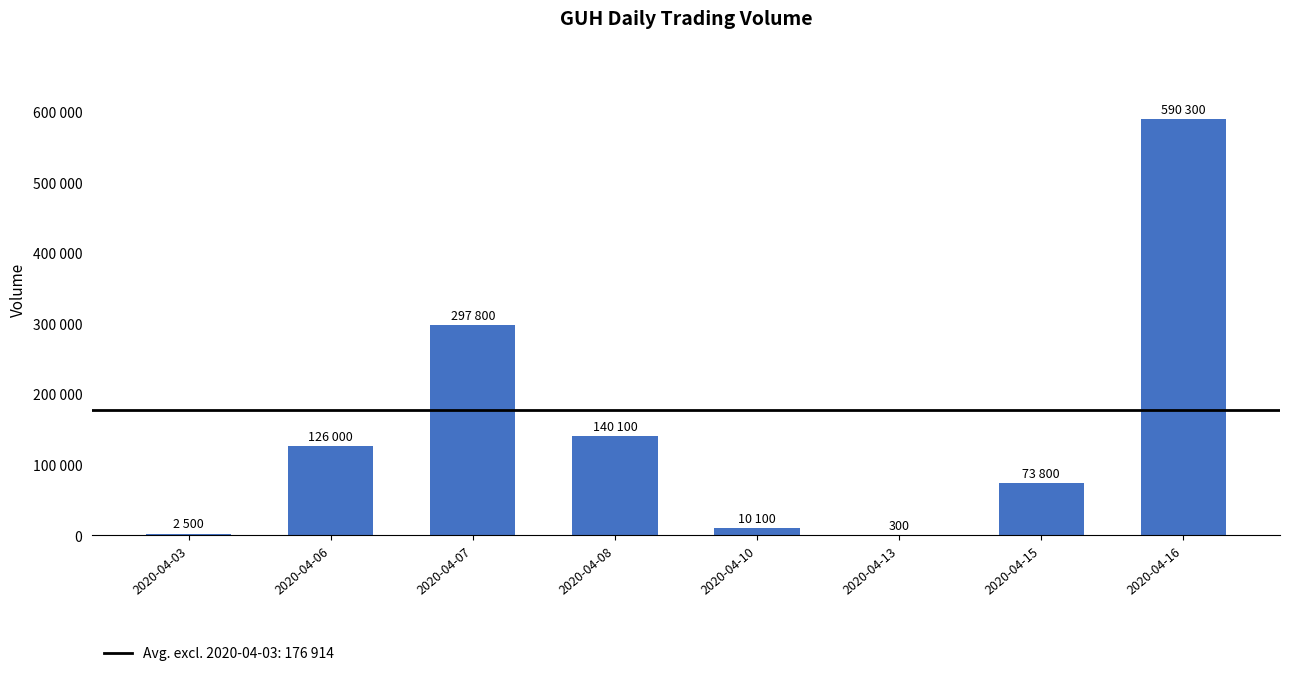

List the labels in order of value, largest first.

2020-04-16, 2020-04-07, 2020-04-08, 2020-04-06, 2020-04-15, 2020-04-10, 2020-04-03, 2020-04-13